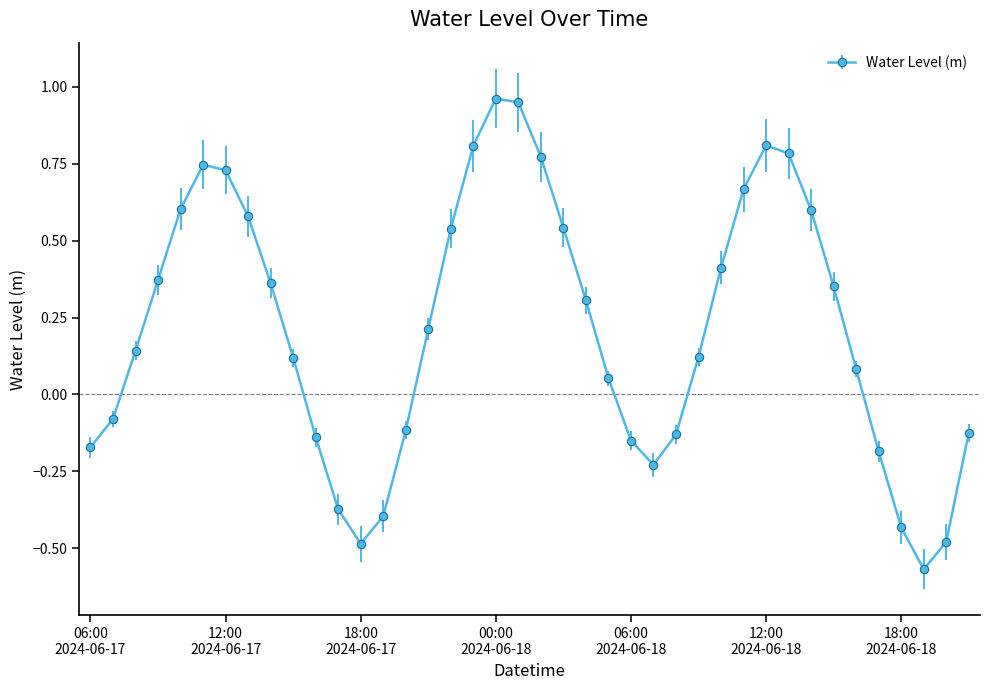

How many interior local valleys (lower than both neighbors) does the data have?

3